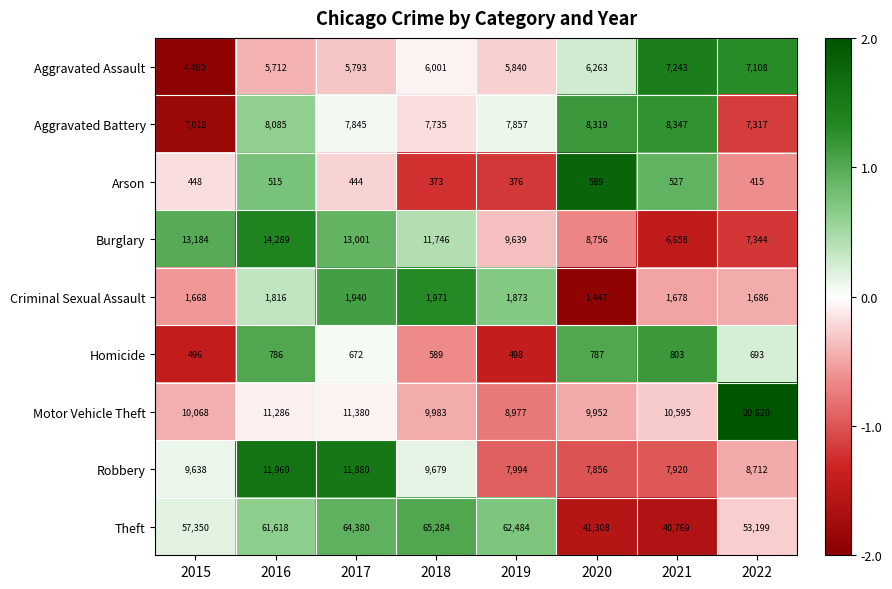

At which label does Aggravated Battery first exceed 7857?

2016